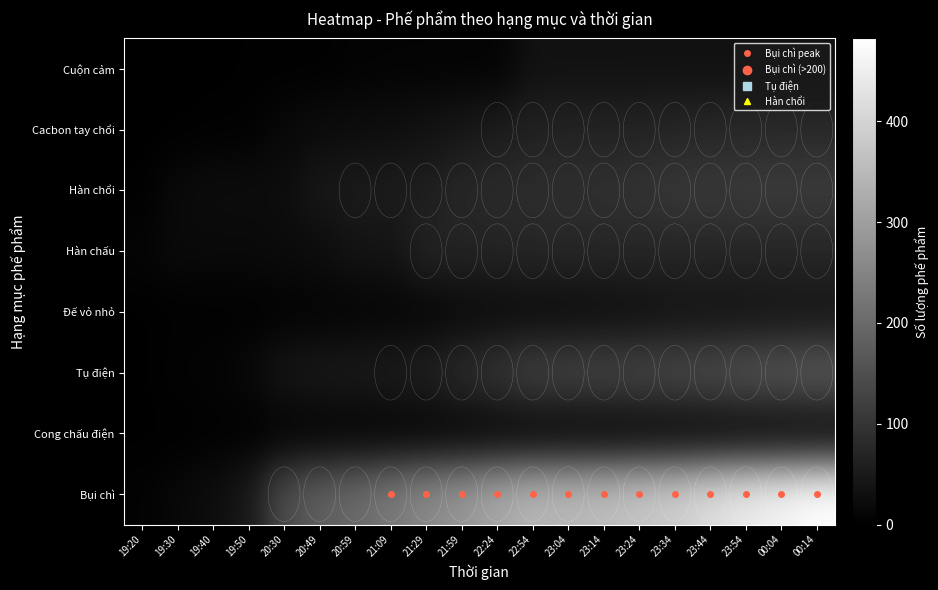

At which category is the sum across all series the highest?

00:14